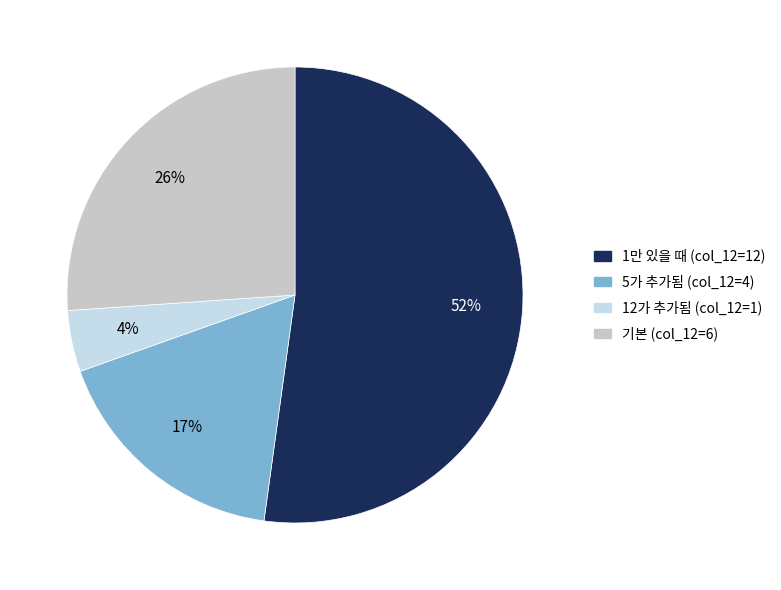

Count the number of slices in the pie.

4